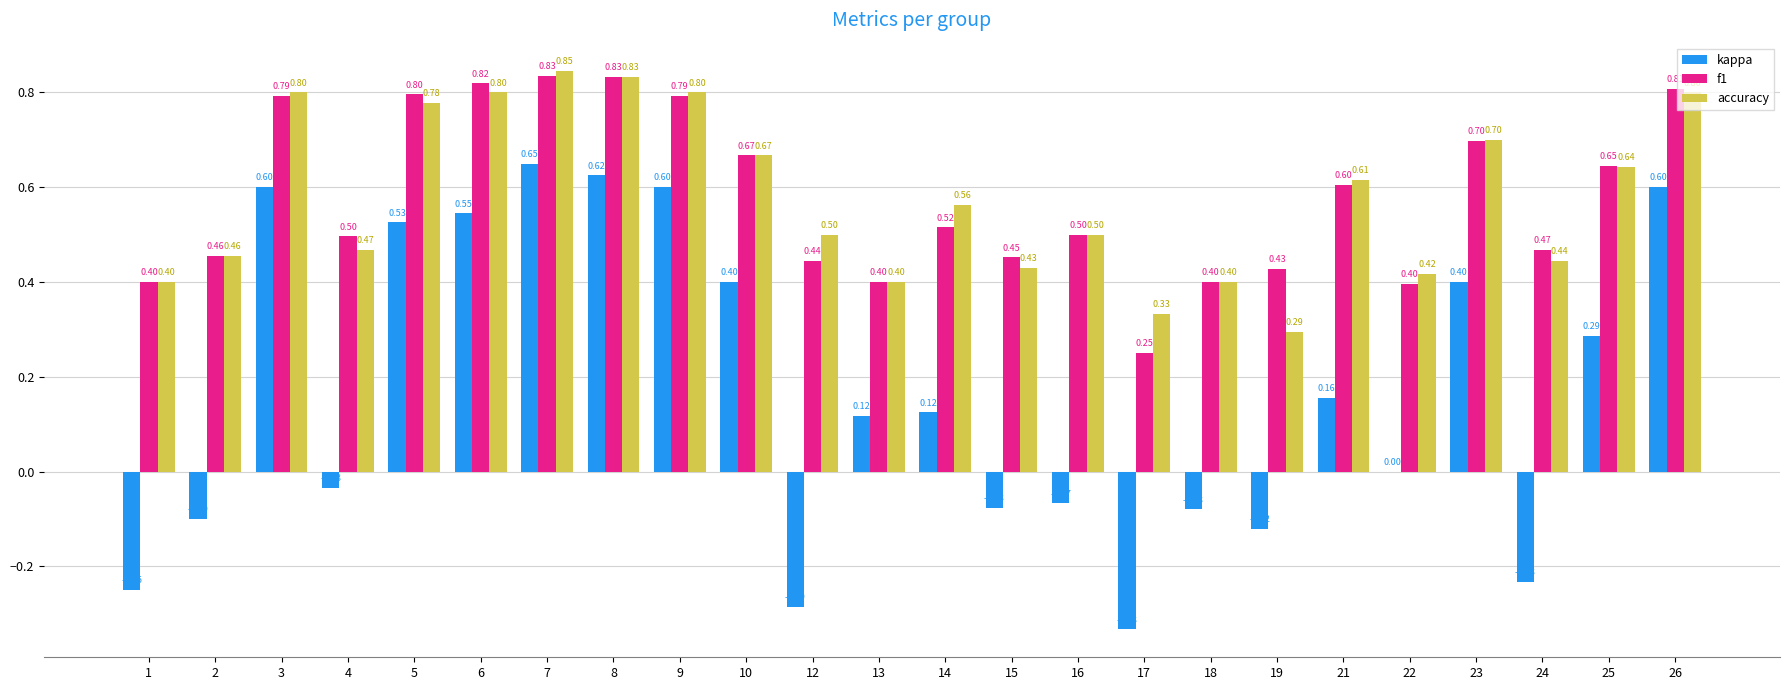

What is the sum of the f1 values at 7 and 13?

1.2